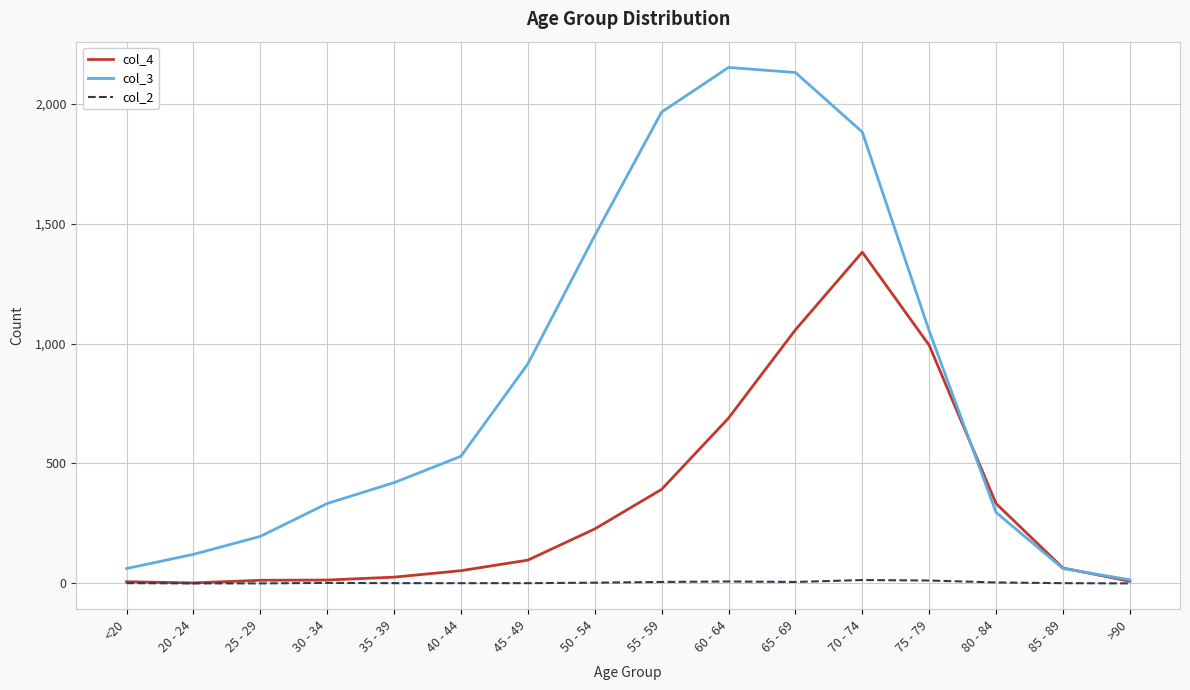

How many lines are shown in the chart?

3